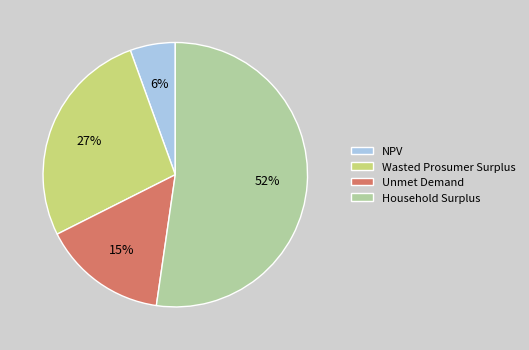

Does NPV account for over 50% of the chart?

No